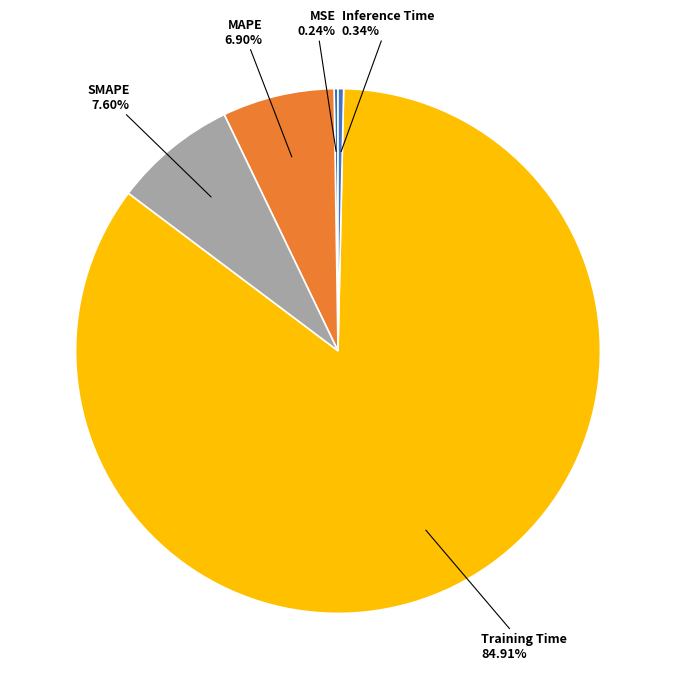

Do SMAPE and Training Time together represent more than half of the pie?

Yes